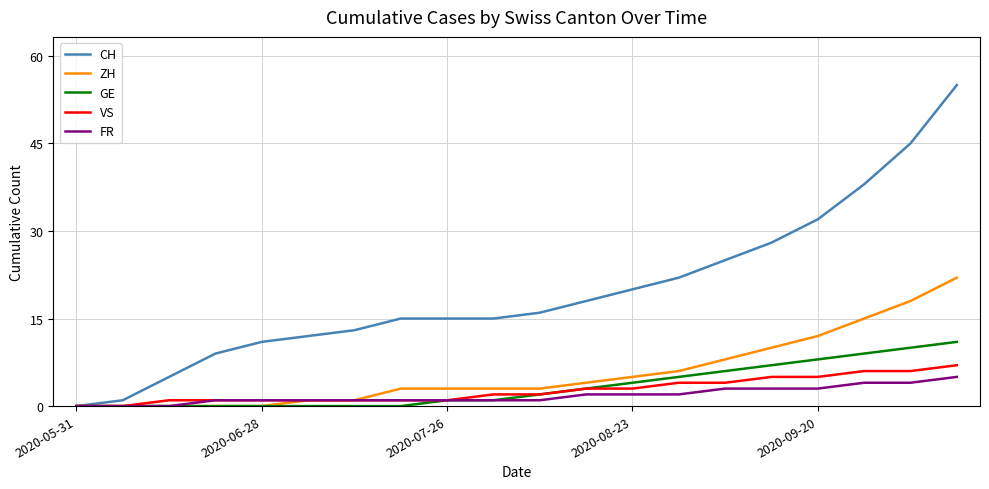

What is the maximum value shown in the chart?

55